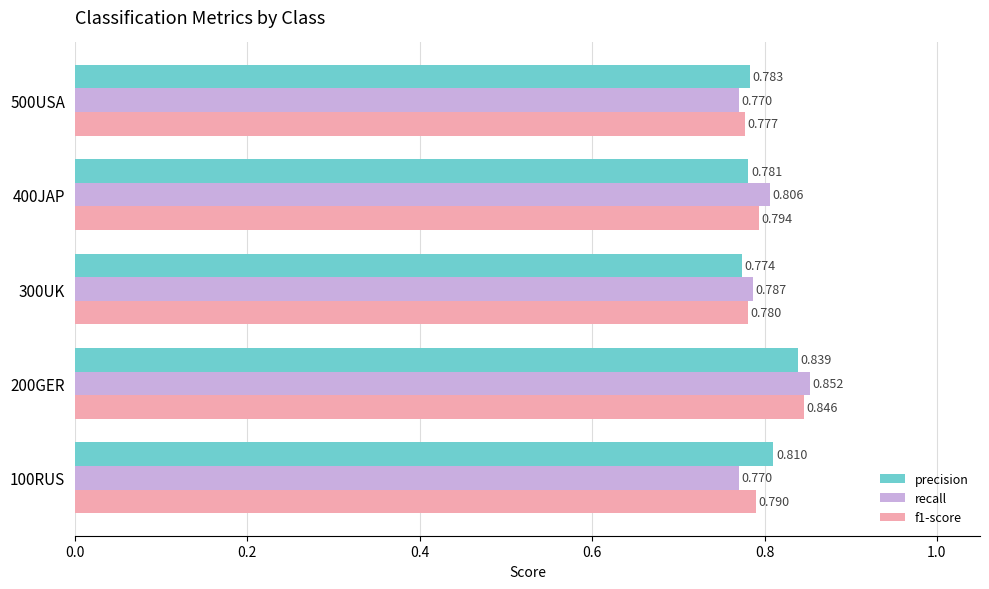

Which series changed the most between 200GER and 400JAP?

precision